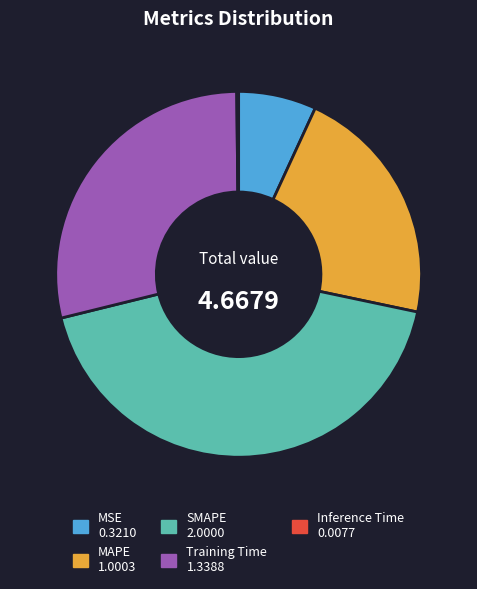

Is MSE the majority of the pie?

No